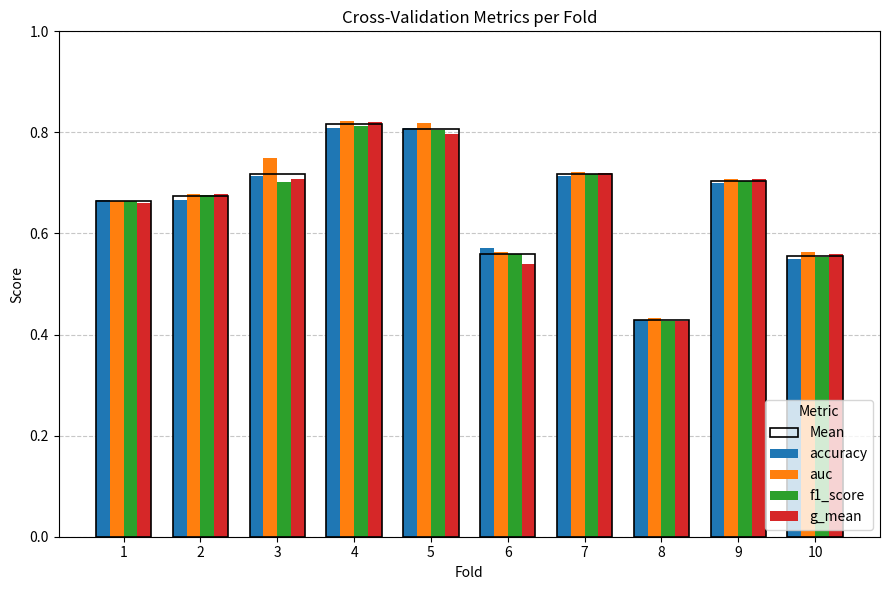

At which label is f1_score closest to 0?

8